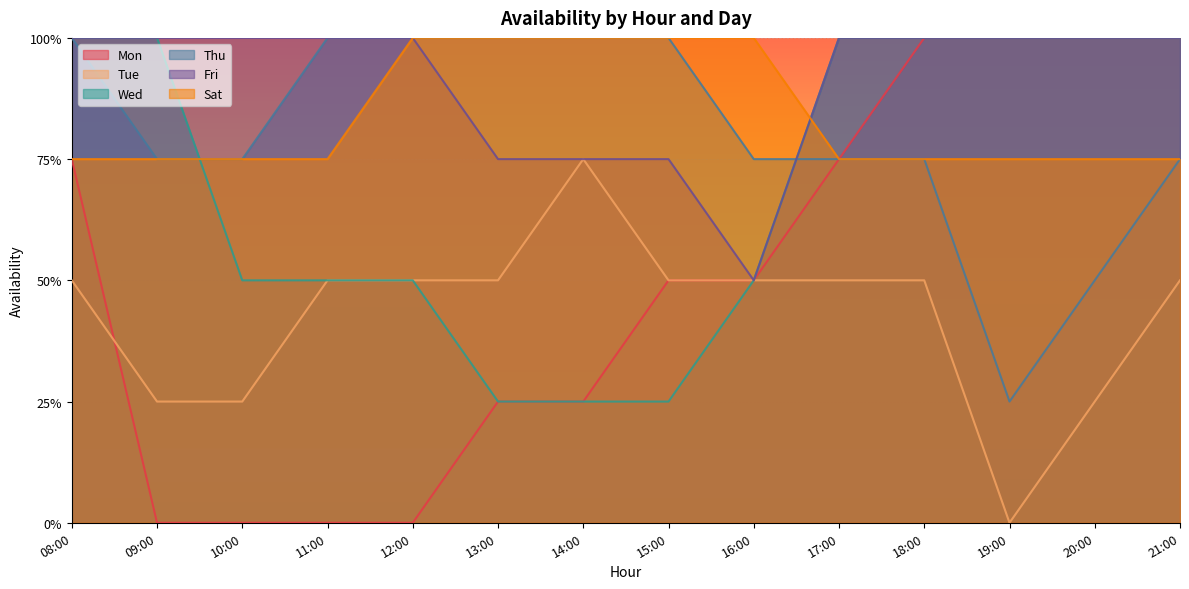

What value does the Thu series have at 20:00?

0.5